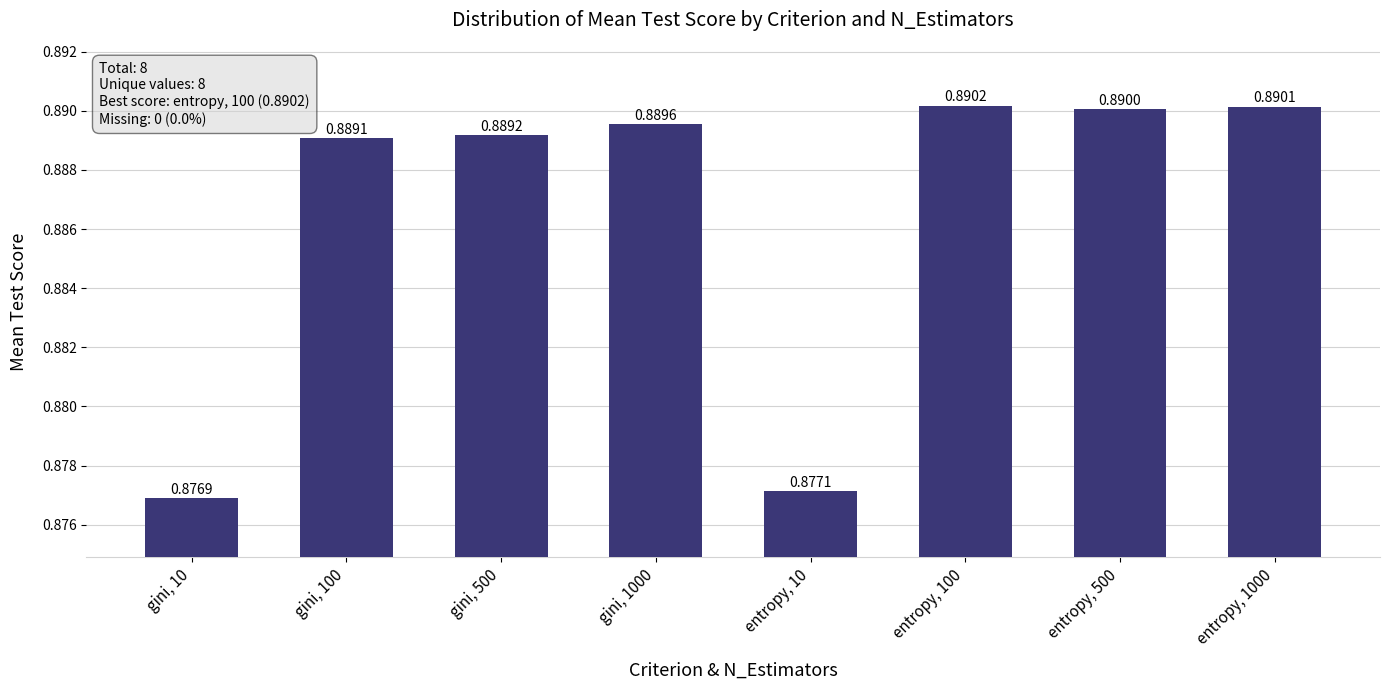

What is the label of the 6th bar from the right?

gini, 500